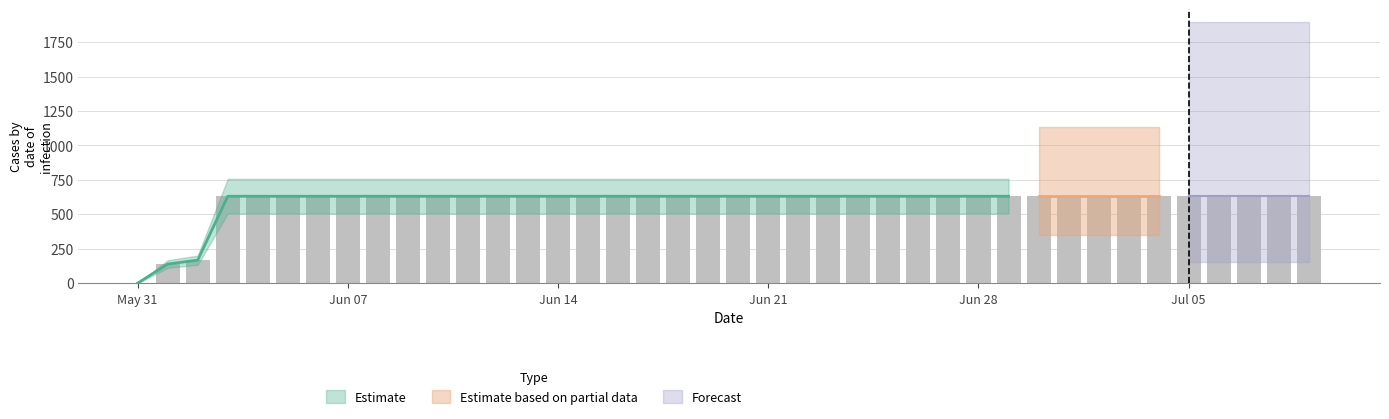

The chart shows a value of 227 at 2020-06-01. True or false?

False